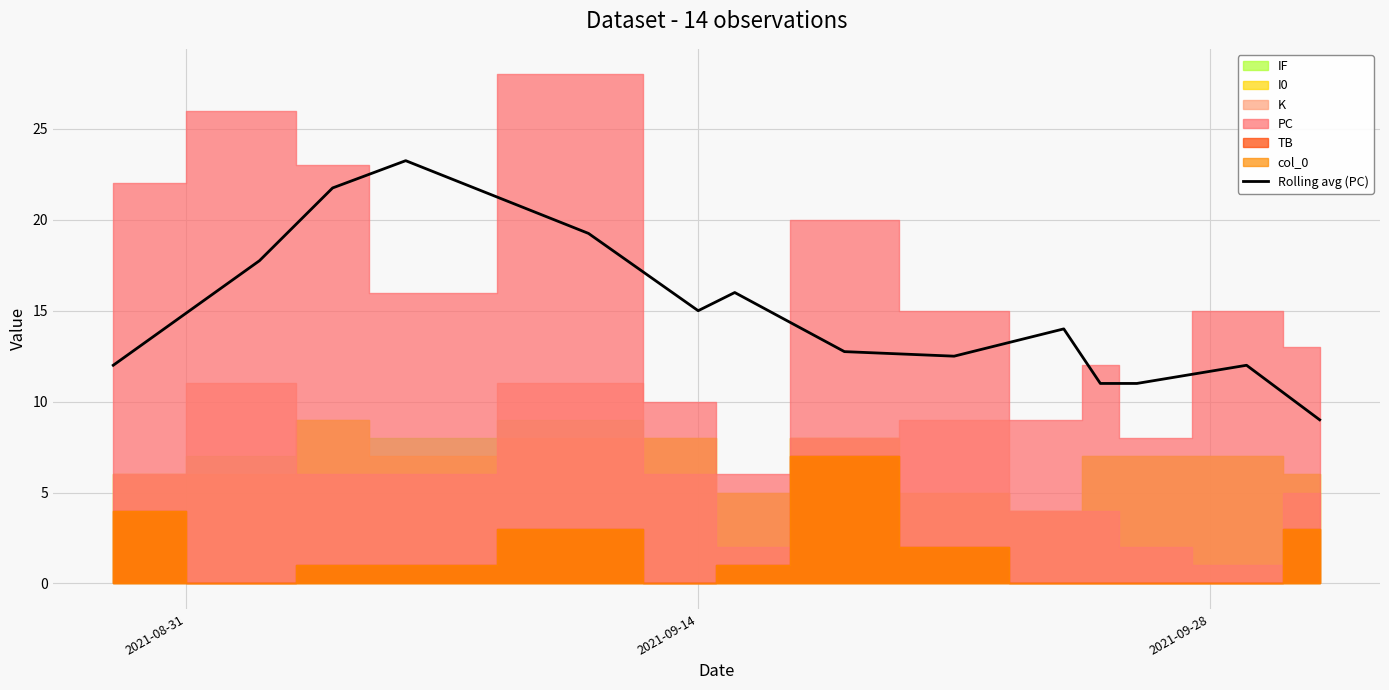

What is the minimum value for Rolling avg (PC)?

9.0